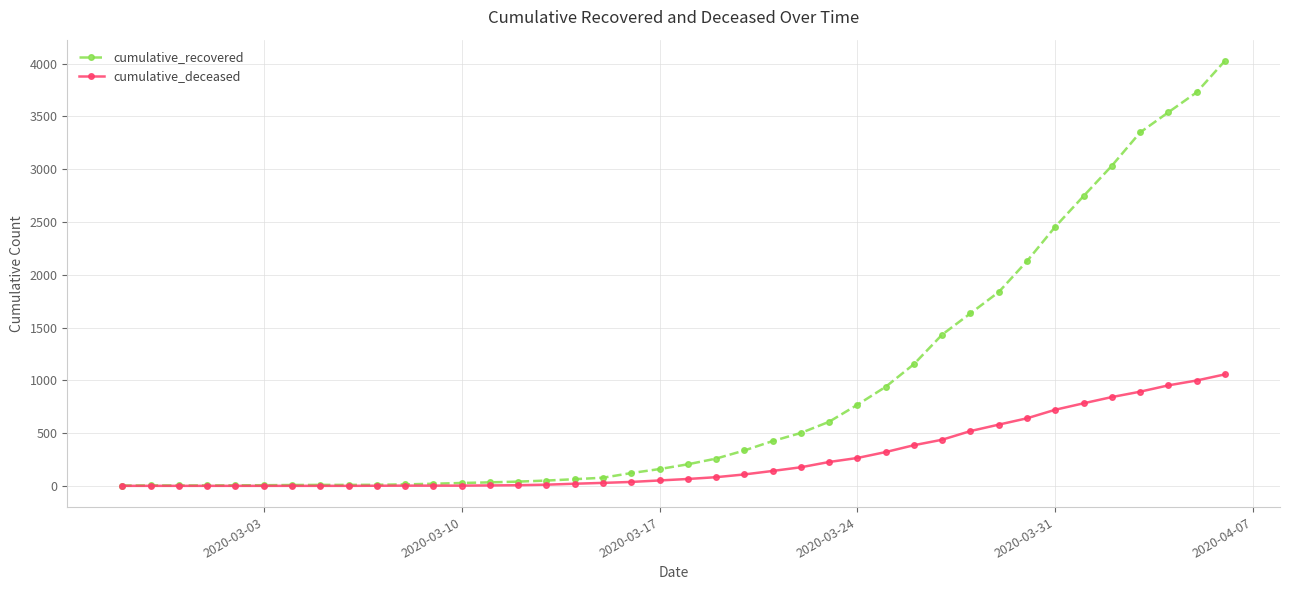

At how many categories does at least one series exceed 2188?

7